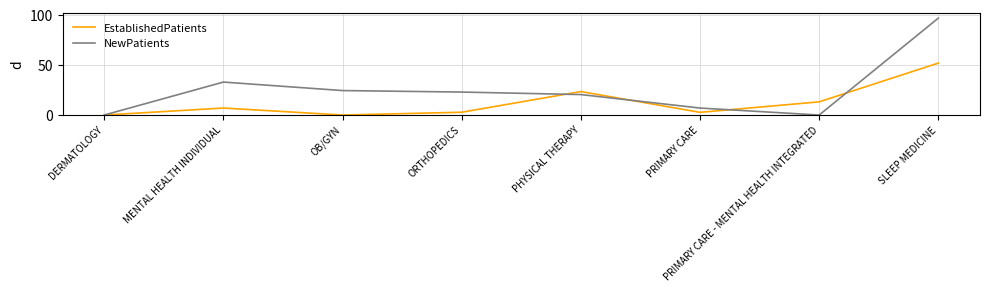

What is the total value across all series at ORTHOPEDICS?

25.8